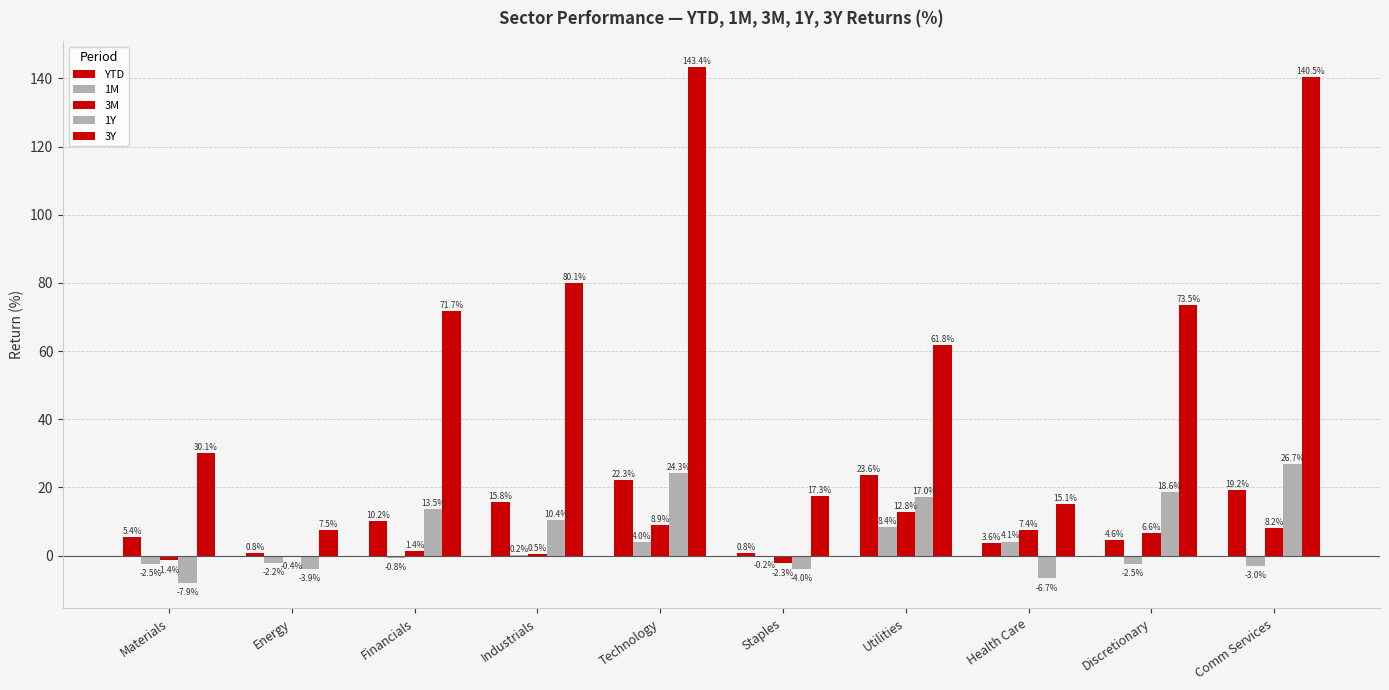

What is the spread (max minus min) of values at Technology?

139.4